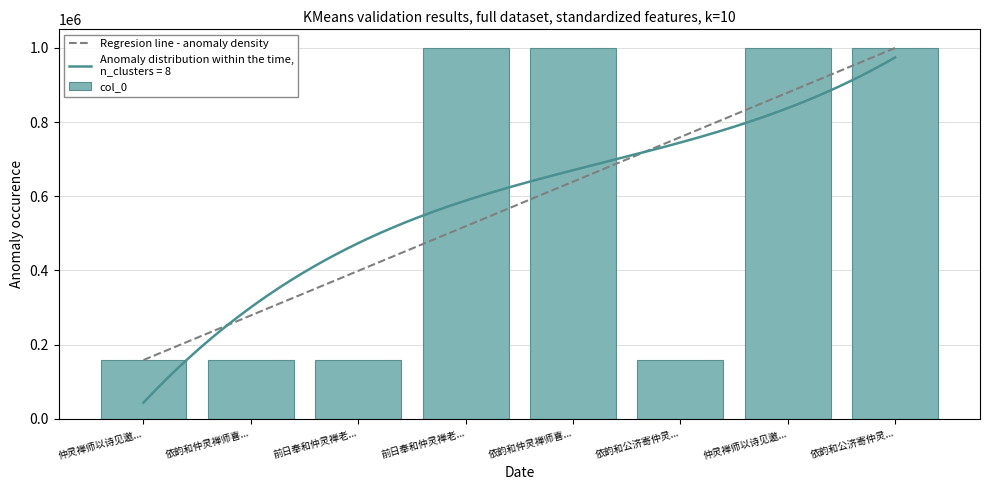

What is the difference between the second highest and second lowest values?

841499